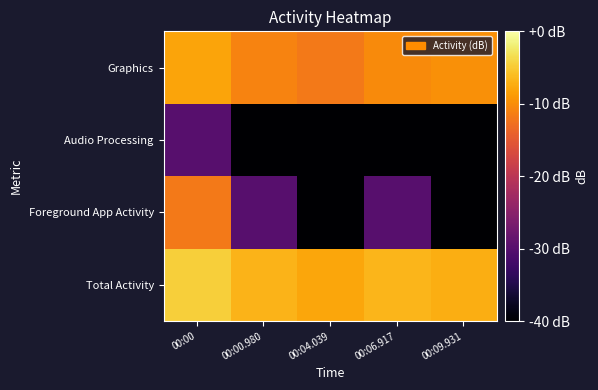

Reading left to right, what are all the values shown in this chart?

Total Activity: 00:00=-4.6	00:00.980=-6.8	00:04.039=-7.9	00:06.917=-6.7	00:09.931=-7.3
Foreground App Activity: 00:00=-11.9	00:00.980=-30.0	00:04.039=-40.0	00:06.917=-30.0	00:09.931=-40.0
Audio Processing: 00:00=-30.0	00:00.980=-40.0	00:04.039=-40.0	00:06.917=-40.0	00:09.931=-40.0
Graphics: 00:00=-8.0	00:00.980=-10.9	00:04.039=-11.7	00:06.917=-10.2	00:09.931=-9.8